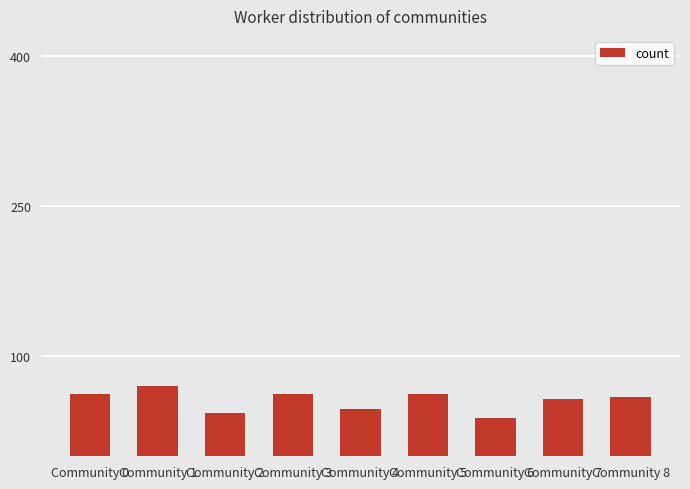

Which has a higher value, Community 1 or Community 8?

Community 1